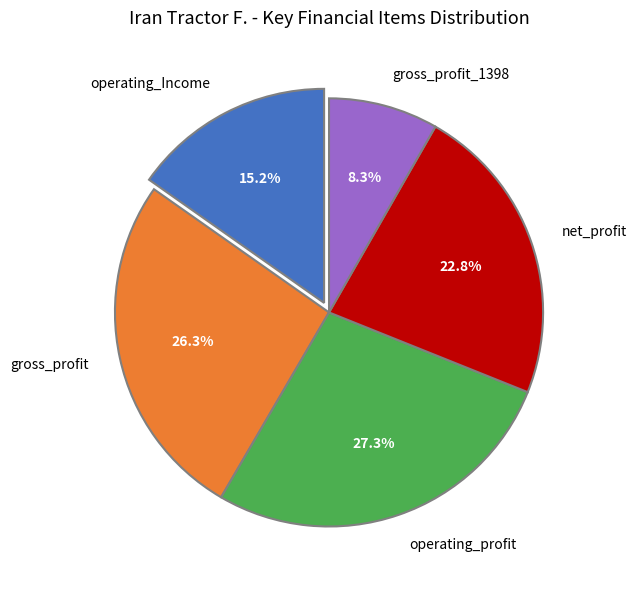

Which has a higher value, operating_profit or operating_Income?

operating_profit